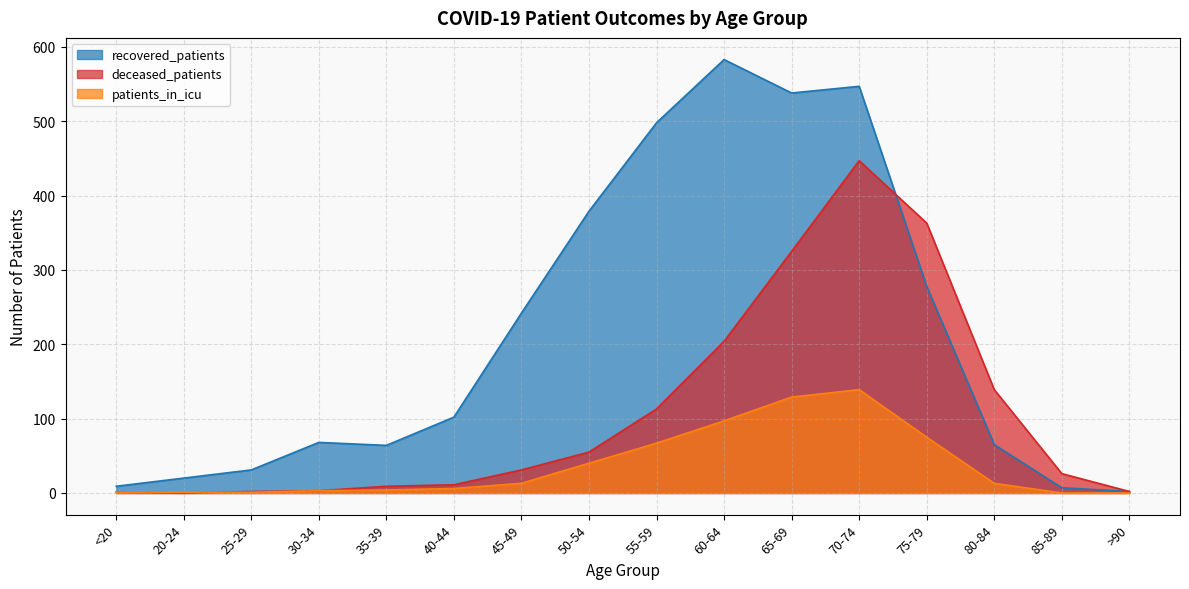

List the series in order of their peak value, lowest first.

patients_in_icu, deceased_patients, recovered_patients